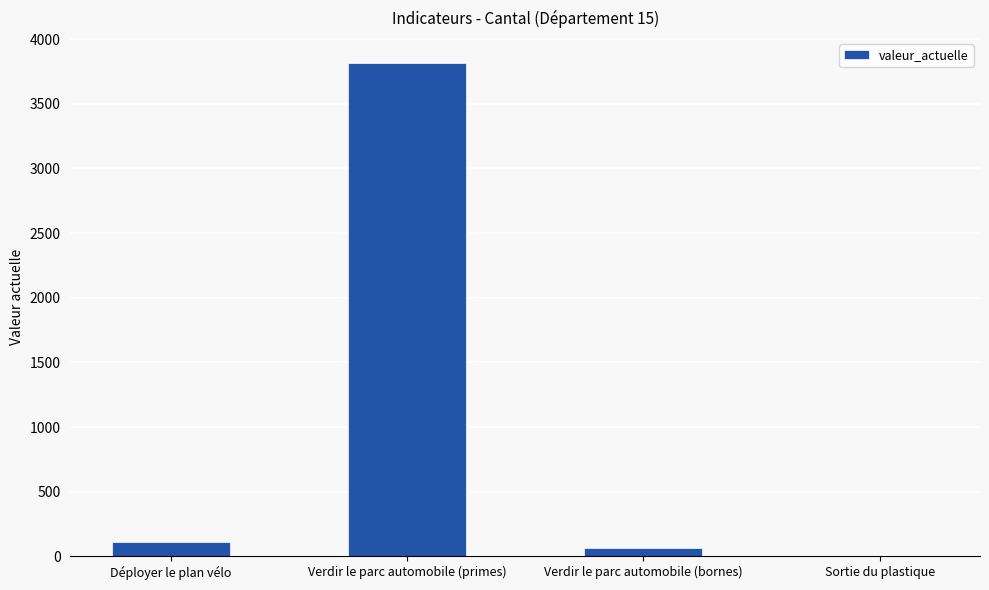

Reading left to right, what are all the values shown in this chart?

107	3818	61	0